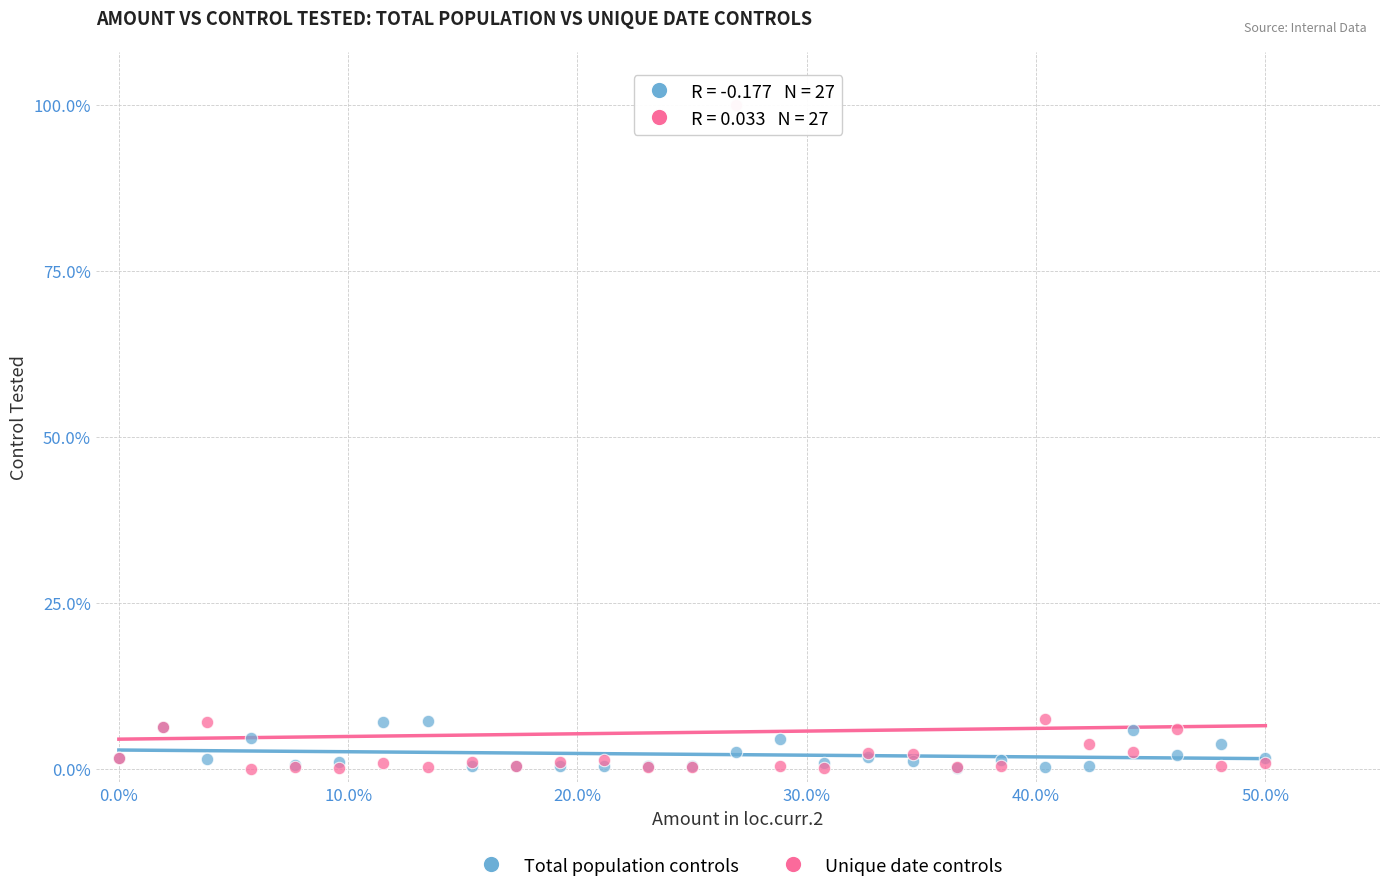

What are all the series names shown in the legend?

Total population controls, Unique date controls